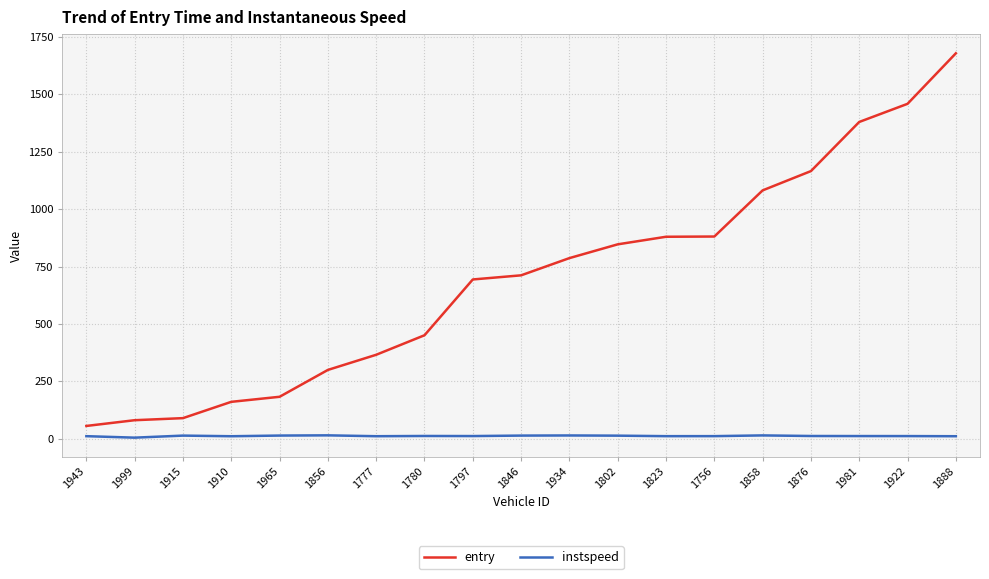

What value does the entry series have at 1797?

694.0